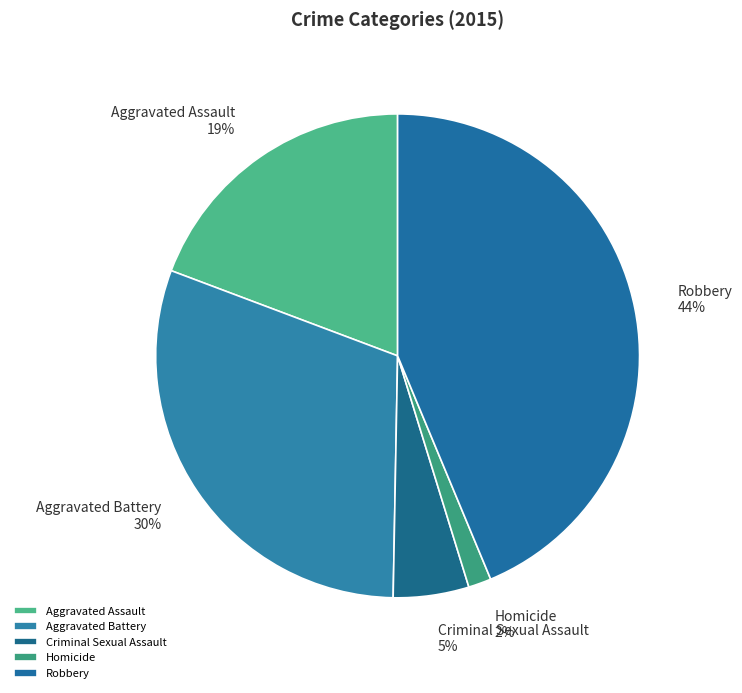

How many slices are in this pie chart?

5